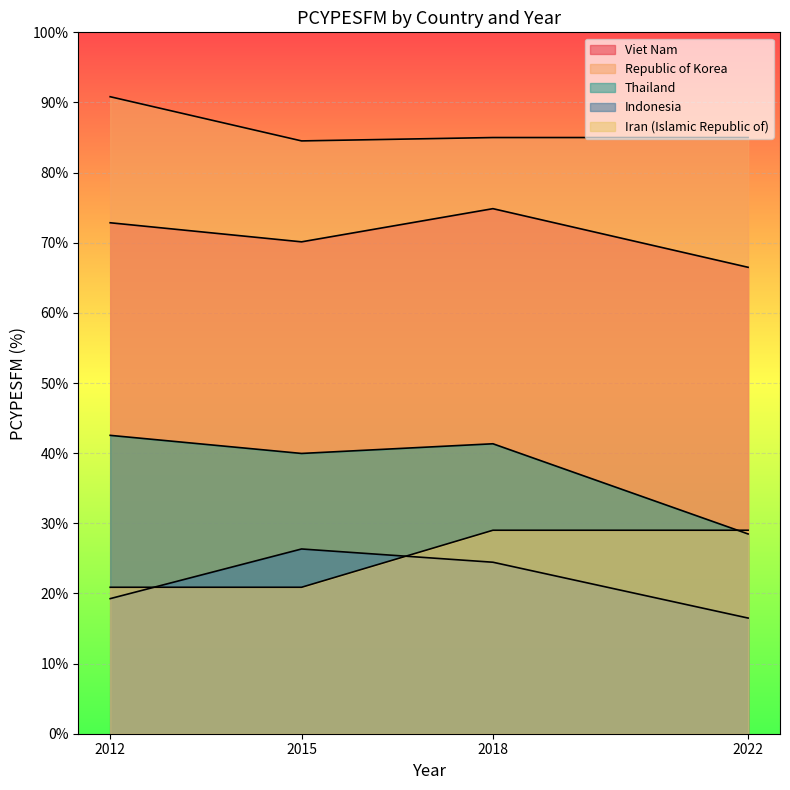

Is the value of Republic of Korea at 2015 greater than the value of Thailand at 2015?

Yes